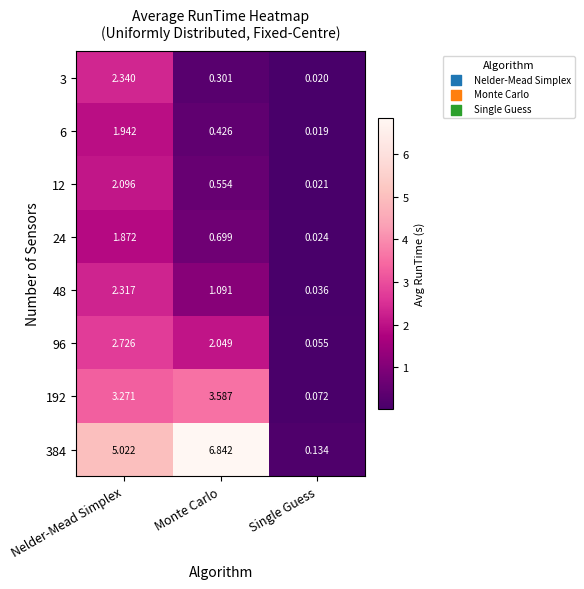

Where is 48 nearest to the value 1?

Monte Carlo